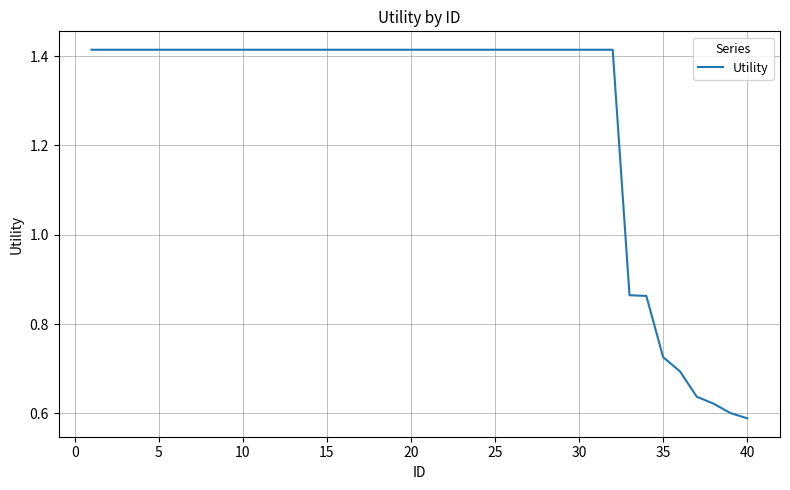

Is this an area chart (filled region under the line)?

No